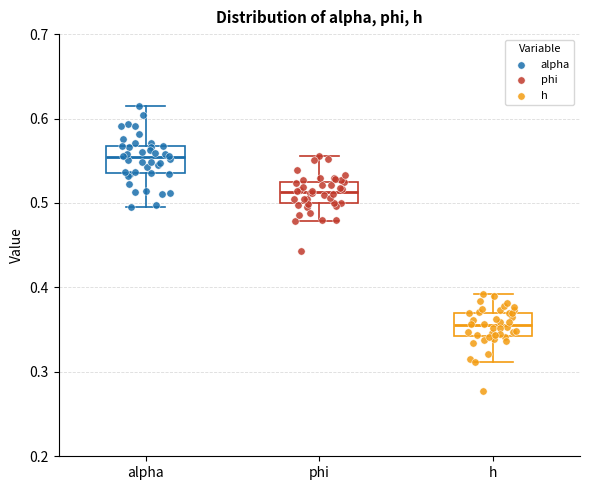

Reading left to right, read every box against the y-axis: the position of its median line, the range the box covers, and the ends of its whiskers. The values are not printed on the chart, so give them approximately, as read against the axis.

alpha: median 0.55, box 0.53 to 0.57, whiskers 0.50 to 0.62
phi: median 0.51, box 0.50 to 0.53, whiskers 0.48 to 0.56
h: median 0.36, box 0.34 to 0.37, whiskers 0.31 to 0.39